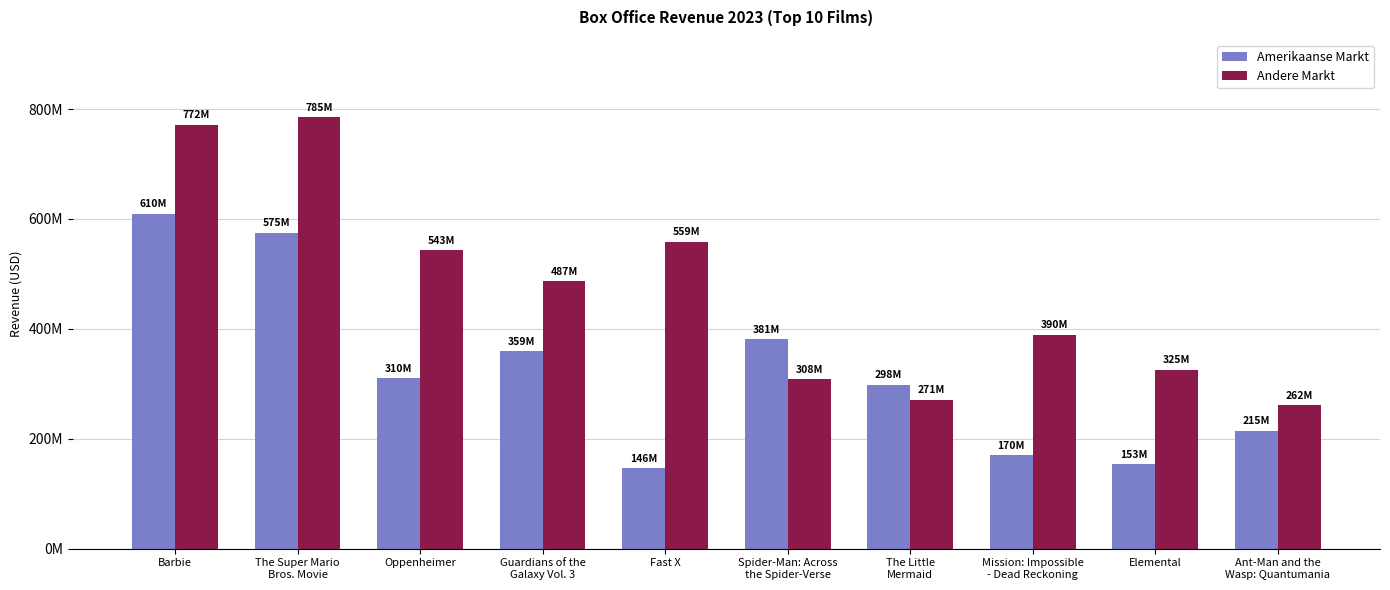

At which category is the sum across all series the highest?

Barbie